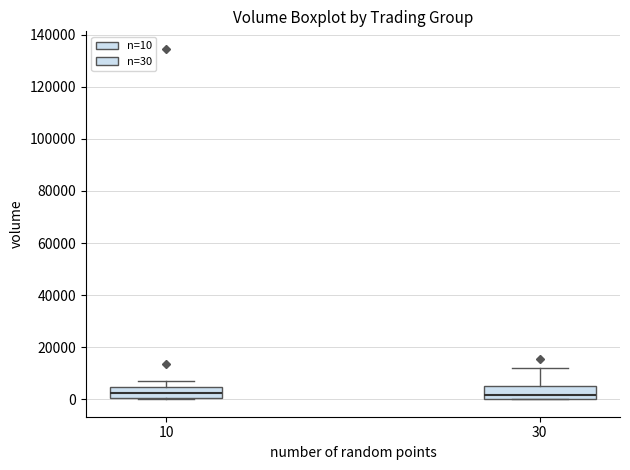

Reading left to right, read every box against the y-axis: the position of its median line, the range the box covers, and the ends of its whiskers. The values are not printed on the chart, so give them approximately, as read against the axis.

10: median 2000, box 0 to 4000, whiskers 0 to 8000
30: median 2000, box 0 to 4000, whiskers 0 to 12000